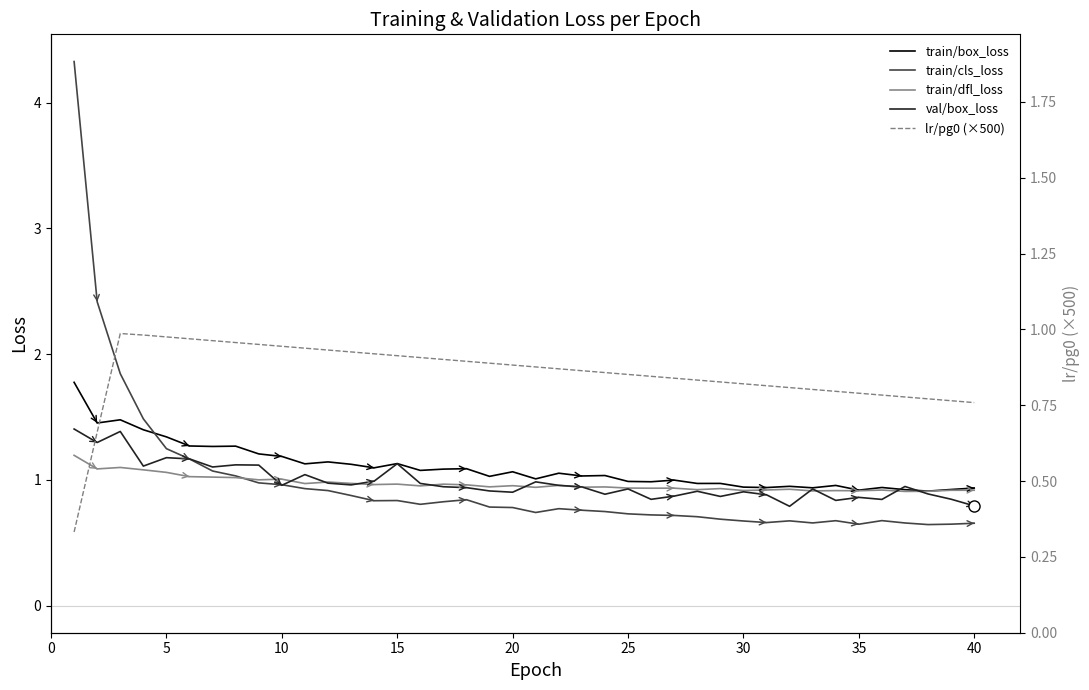

Reading right to left, transcribe all the data shown in this chart.

train/box_loss: 0.9	0.9	0.9	0.9	0.9	0.9	1.0	0.9	0.9	0.9	0.9	1.0	1.0	1.0	1.0	1.0	1.0	1.0	1.1	1.0	1.1	1.0	1.1	1.1	1.1	1.1	1.1	1.1	1.1	1.1	1.2	1.2	1.3	1.3	1.3	1.3	1.4	1.5	1.5	1.8
train/cls_loss: 0.7	0.6	0.6	0.7	0.7	0.6	0.7	0.7	0.7	0.7	0.7	0.7	0.7	0.7	0.7	0.7	0.7	0.8	0.8	0.7	0.8	0.8	0.8	0.8	0.8	0.8	0.8	0.9	0.9	0.9	1.0	1.0	1.0	1.1	1.2	1.2	1.5	1.8	2.4	4.3
train/dfl_loss: 0.9	0.9	0.9	0.9	0.9	0.9	0.9	0.9	0.9	0.9	0.9	0.9	0.9	0.9	0.9	0.9	0.9	0.9	1.0	0.9	1.0	0.9	1.0	1.0	1.0	1.0	1.0	1.0	1.0	1.0	1.0	1.0	1.0	1.0	1.0	1.1	1.1	1.1	1.1	1.2
val/box_loss: 0.8	0.8	0.9	0.9	0.8	0.9	0.8	0.9	0.8	0.9	0.9	0.9	0.9	0.9	0.8	0.9	0.9	0.9	1.0	1.0	0.9	0.9	0.9	0.9	1.0	1.1	1.0	1.0	1.0	1.0	1.0	1.1	1.1	1.1	1.2	1.2	1.1	1.4	1.3	1.4
lr/pg0 (×500): 0.8	0.8	0.8	0.8	0.8	0.8	0.8	0.8	0.8	0.8	0.8	0.8	0.8	0.8	0.8	0.9	0.9	0.9	0.9	0.9	0.9	0.9	0.9	0.9	0.9	0.9	0.9	0.9	0.9	0.9	0.9	1.0	1.0	1.0	1.0	1.0	1.0	1.0	0.7	0.3